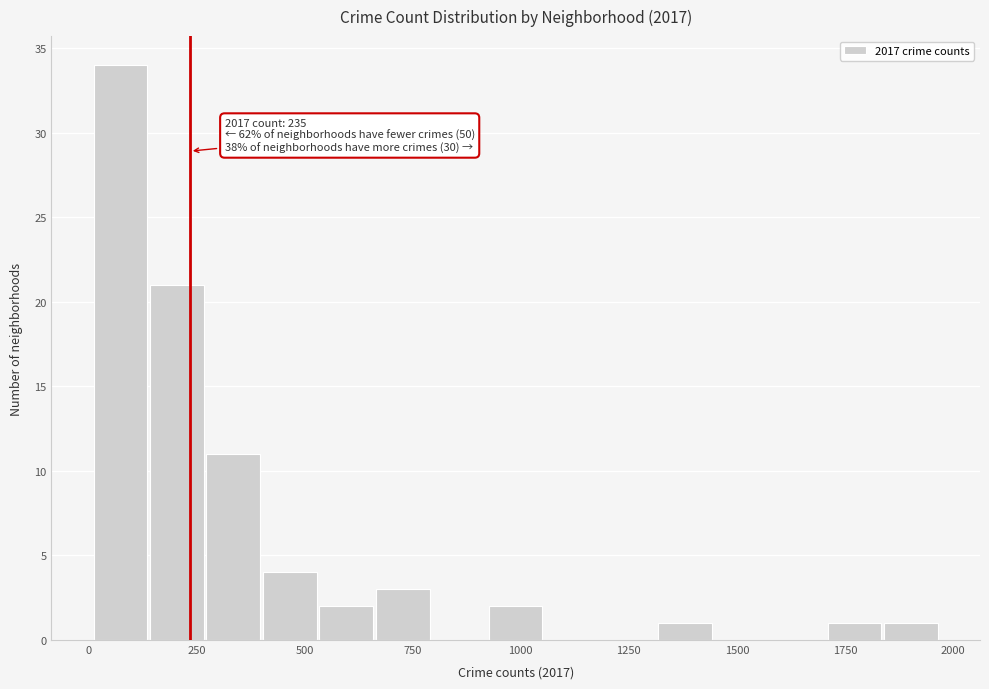

Around what value on the x-axis is the tallest bar? Give the approximate position of its centre, as read against the axis.

50